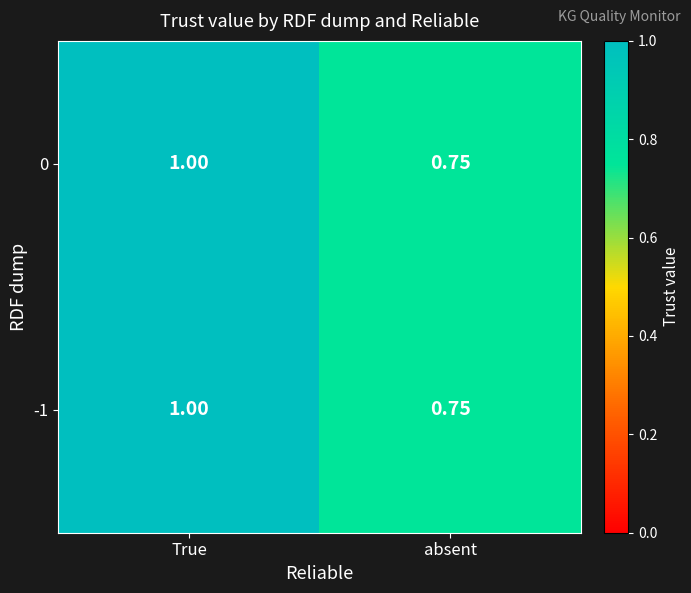

How many categories are shown in the chart?

2